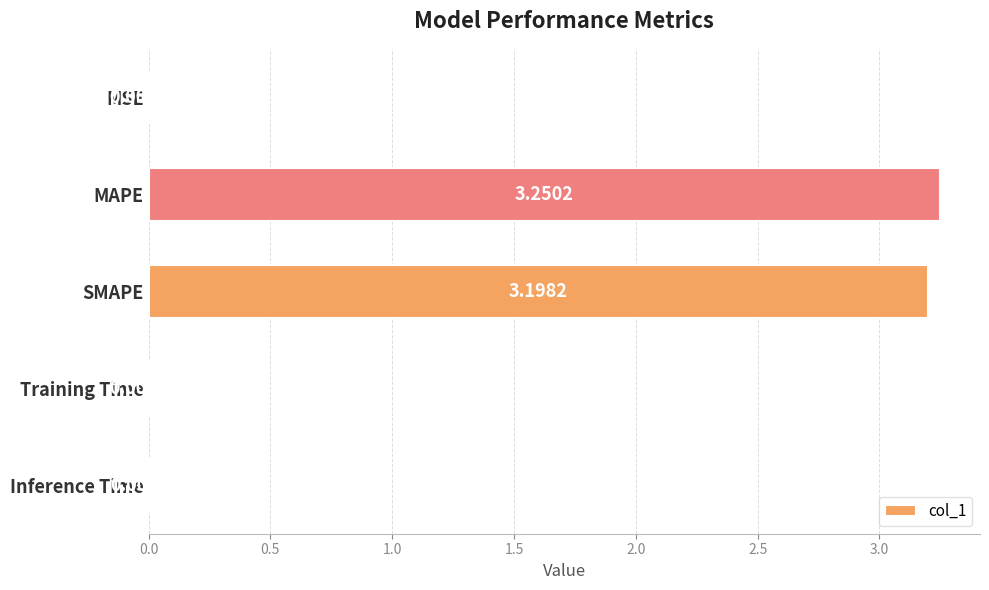

What is the sum of all values?

6.5